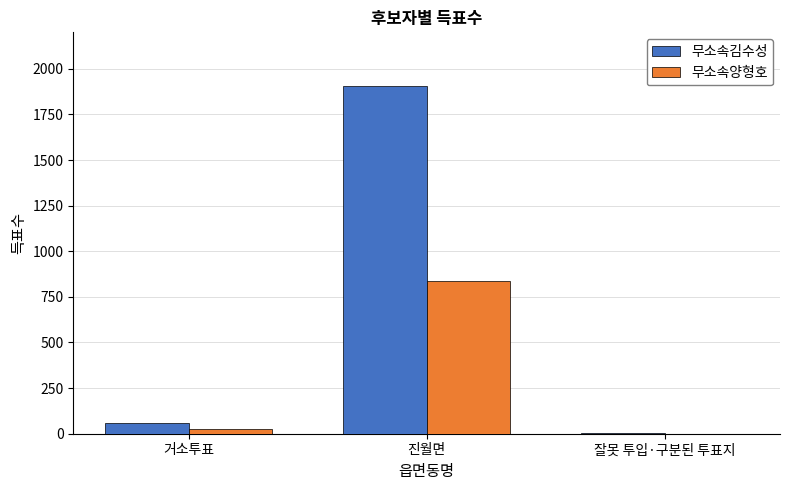

Reading left to right, extract all data points from this chart.

무소속김수성: 60	1905	2
무소속양형호: 27	835	1